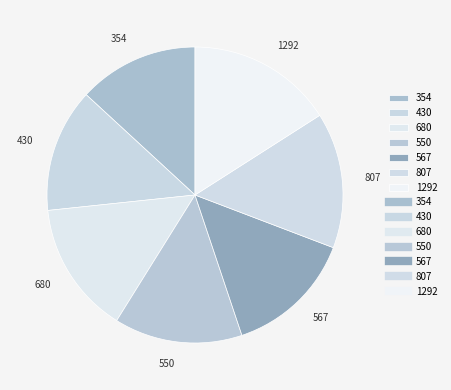

Is it true that 550 is 14% of the pie?

True